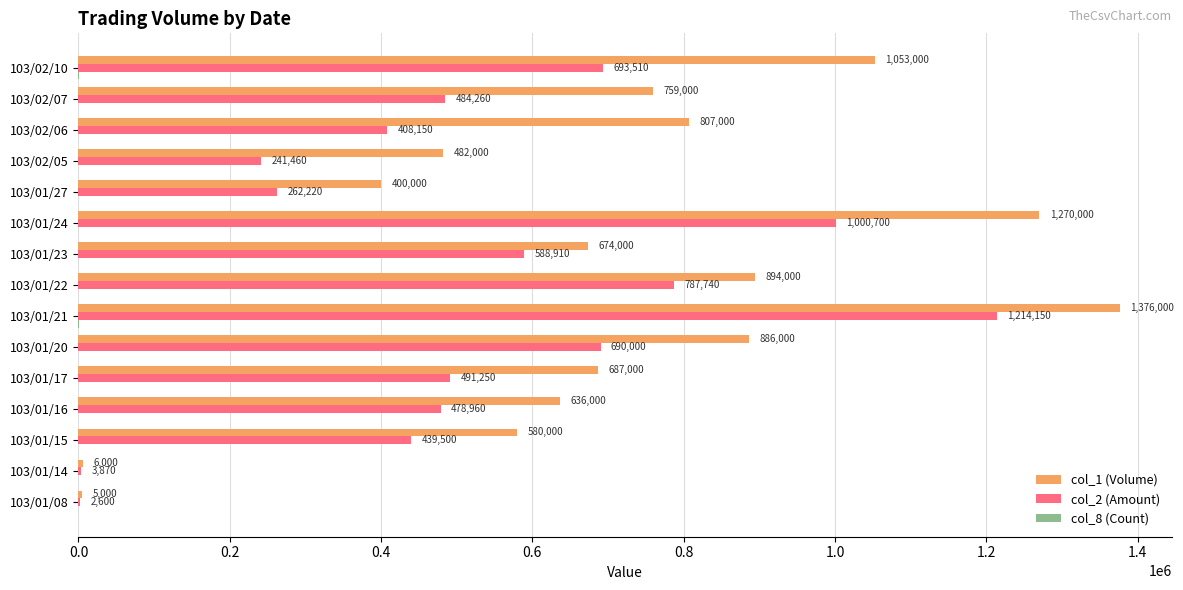

The col_2 (Amount) series shows 491250 at 103/01/17. True or false?

True